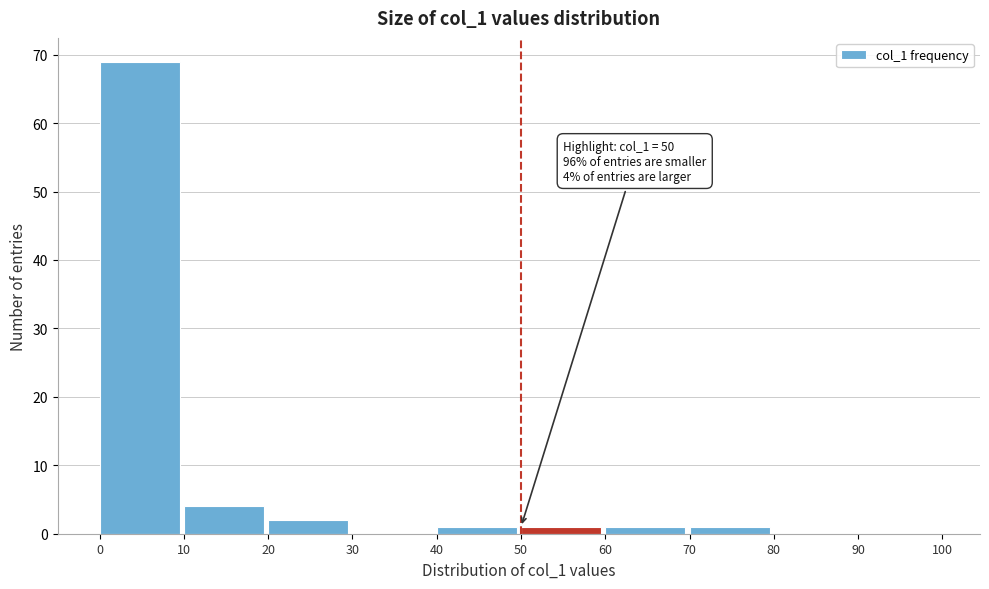

Over which range of the x-axis is the bar tallest?

0 to 10